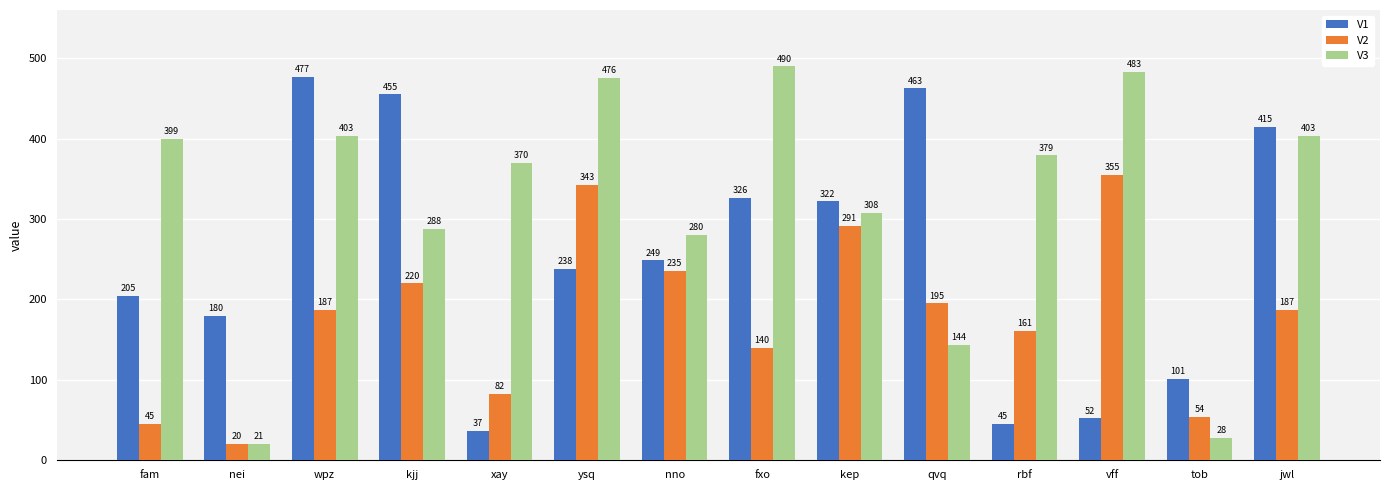

Which series has the largest total across all categories?

V3